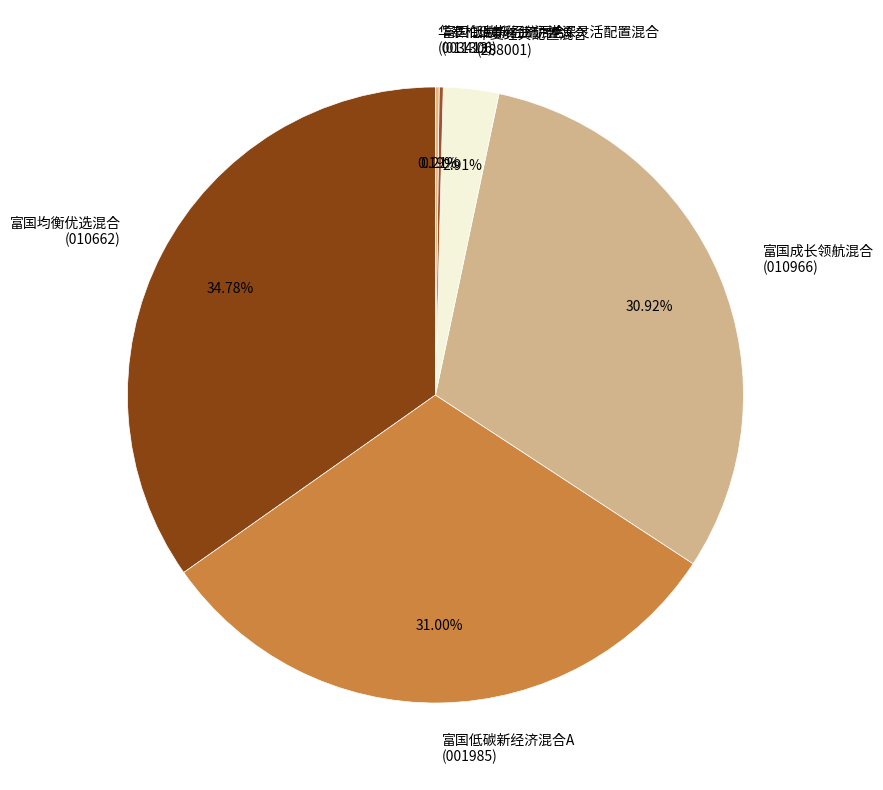

Combined, do 富国低碳新经济混合A and 富国成长领航混合 account for over 50%?

Yes